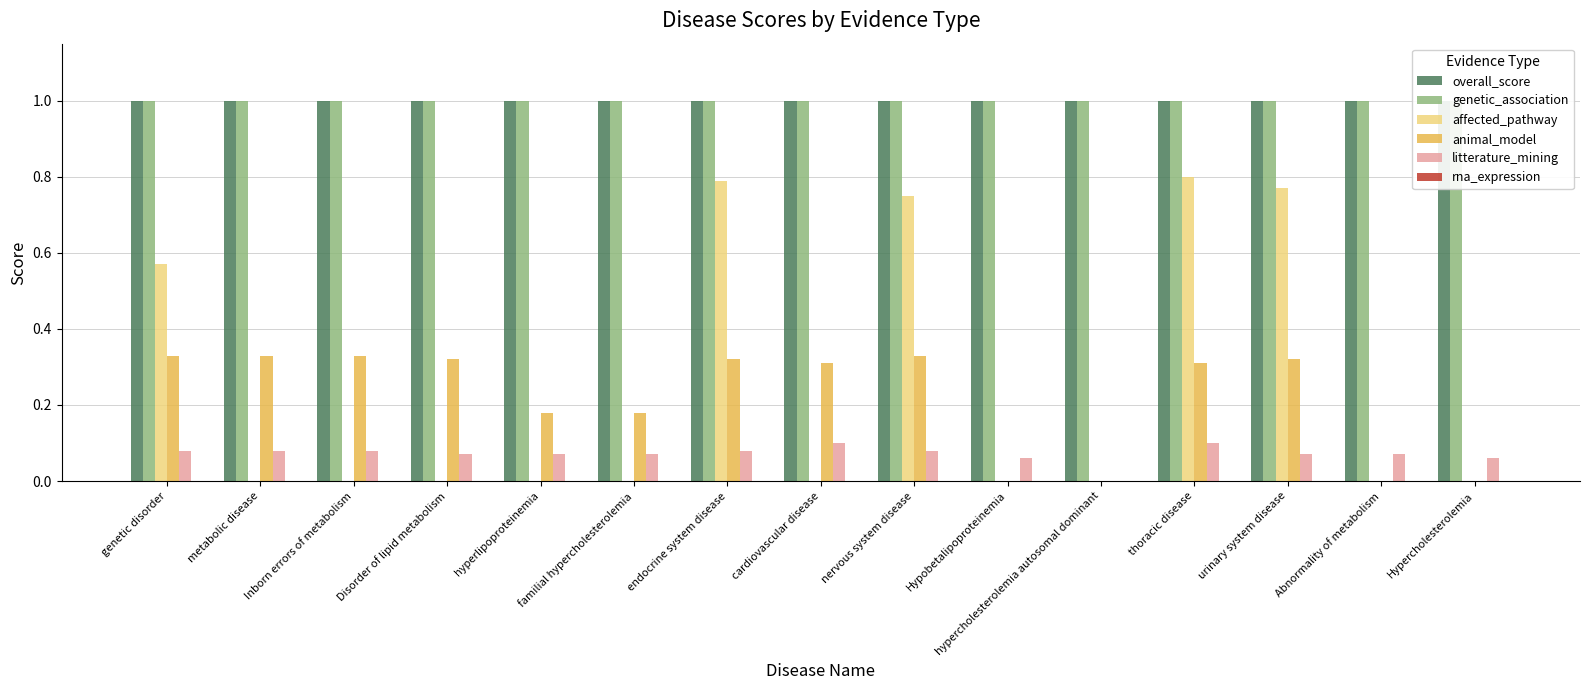

Does the chart contain any negative values?

No